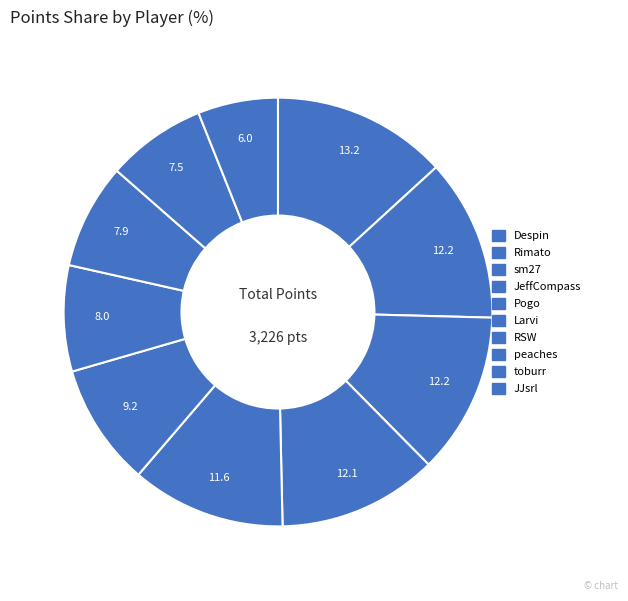

How many segments does this pie chart have?

10